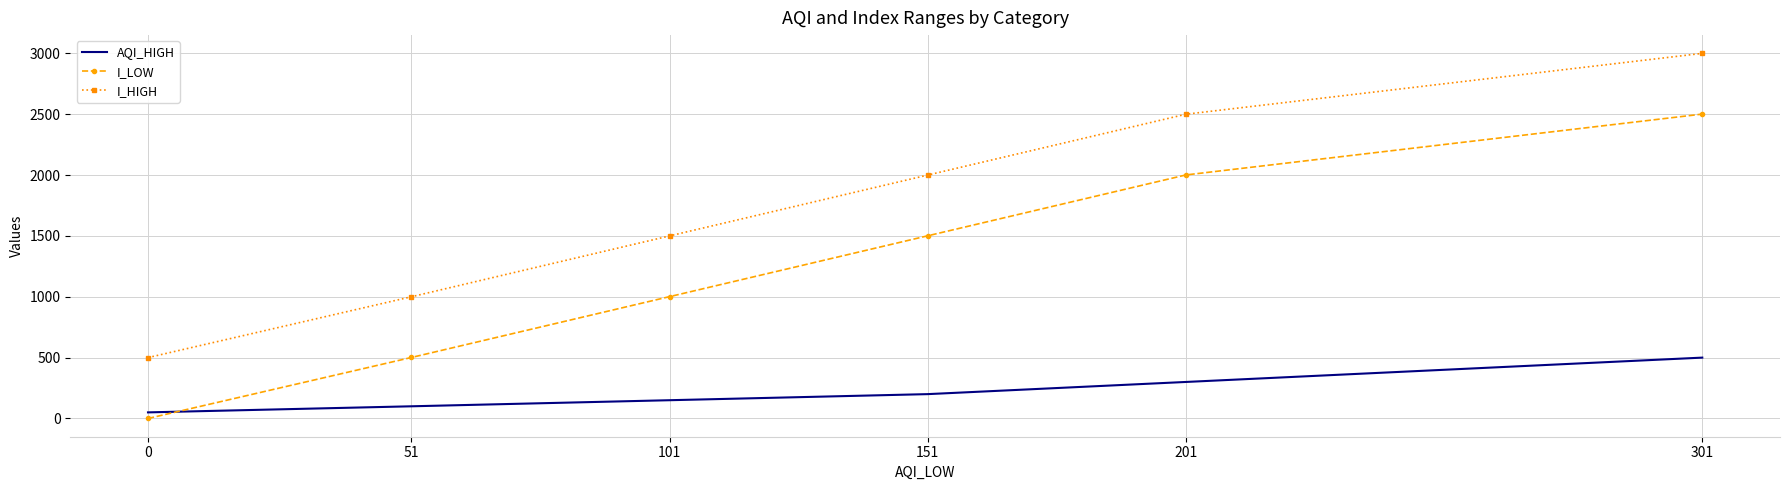

The I_HIGH series shows 1465 at 201. True or false?

False